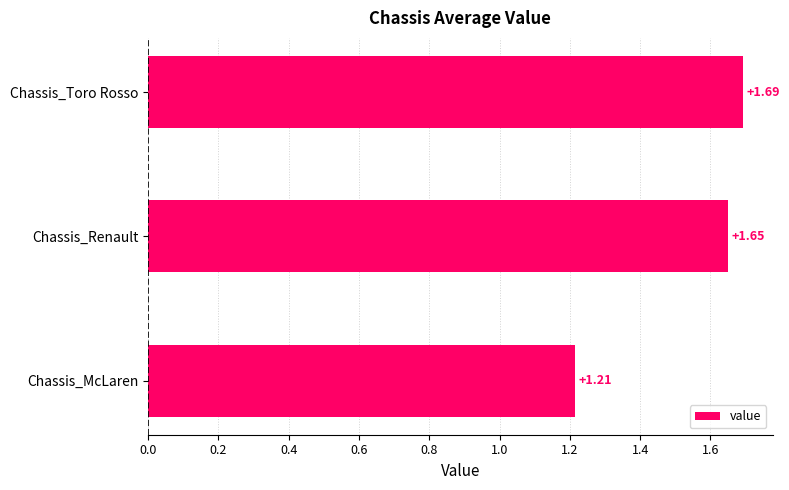

Which has a higher value, Chassis_Toro Rosso or Chassis_Renault?

Chassis_Toro Rosso